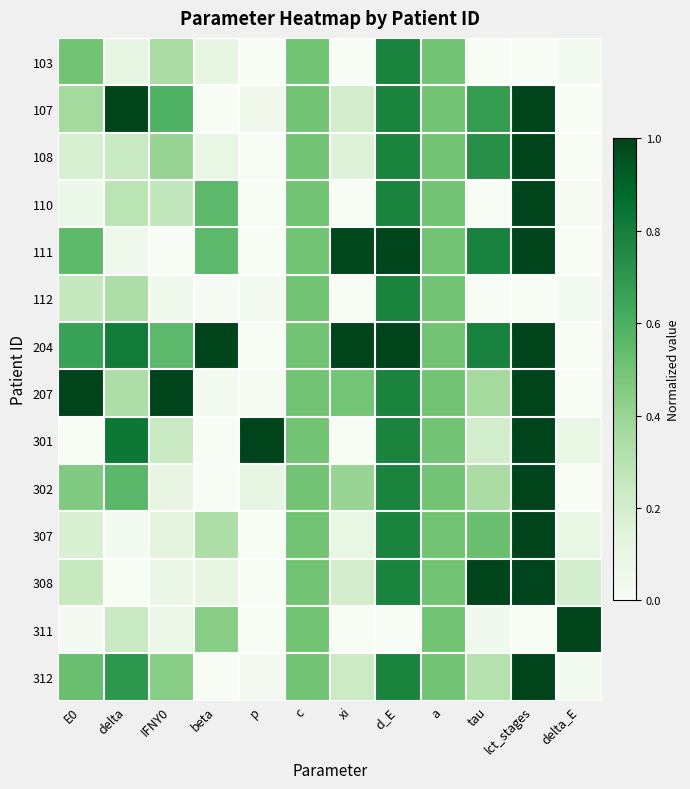

Which label corresponds to the largest value in the chart?

delta